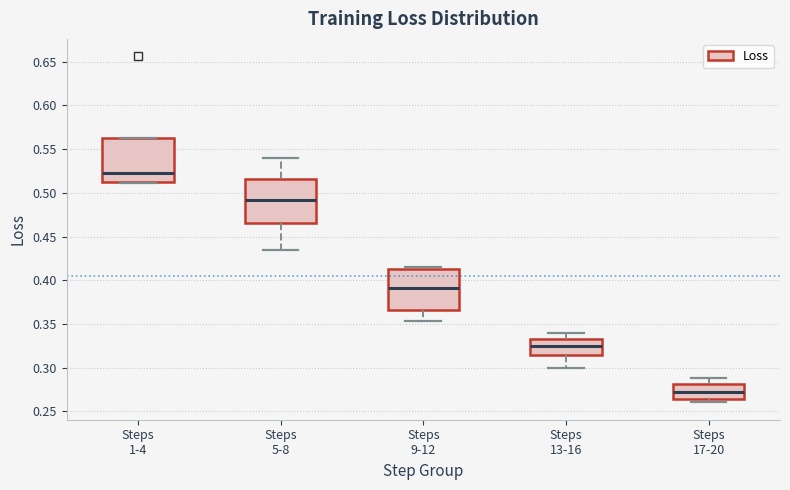

Reading left to right, transcribe this box plot: for each box, give where its median line is, the range the box spans, and where its two whiskers end, as read against the y-axis. The values are not printed on the chart, so give them approximately, as read against the axis.

Steps 1-4: median 0.520, box 0.515 to 0.565, whiskers 0.510 to 0.565
Steps 5-8: median 0.490, box 0.465 to 0.515, whiskers 0.435 to 0.540
Steps 9-12: median 0.390, box 0.365 to 0.415, whiskers 0.355 to 0.415 (just above the box's upper edge)
Steps 13-16: median 0.325, box 0.315 to 0.335, whiskers 0.300 to 0.340
Steps 17-20: median 0.270, box 0.265 to 0.280, whiskers 0.260 to 0.290